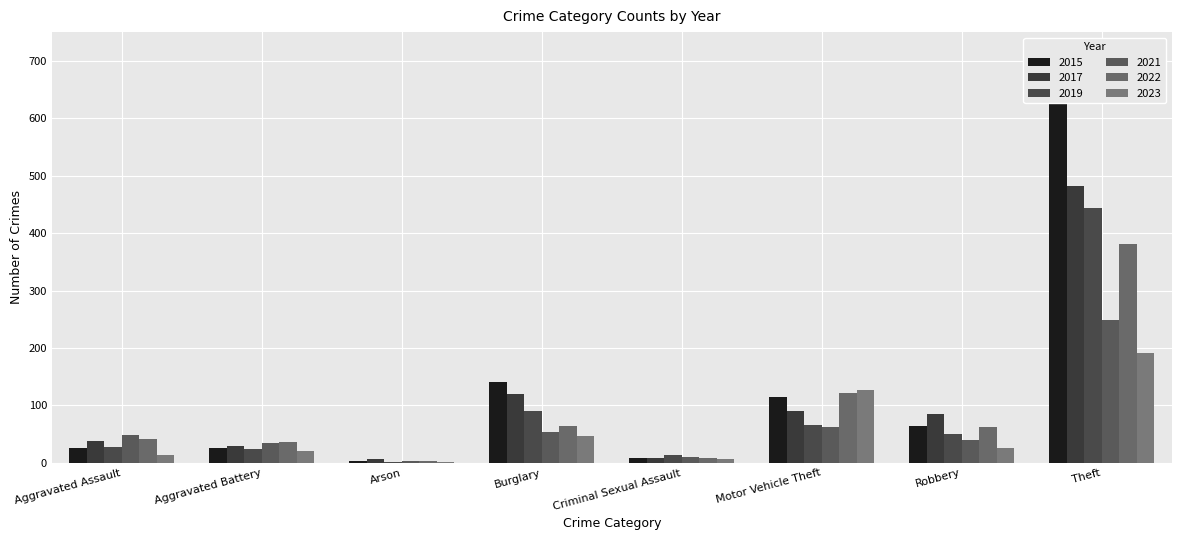

List the series in order of their peak value, highest first.

2015, 2017, 2019, 2022, 2021, 2023